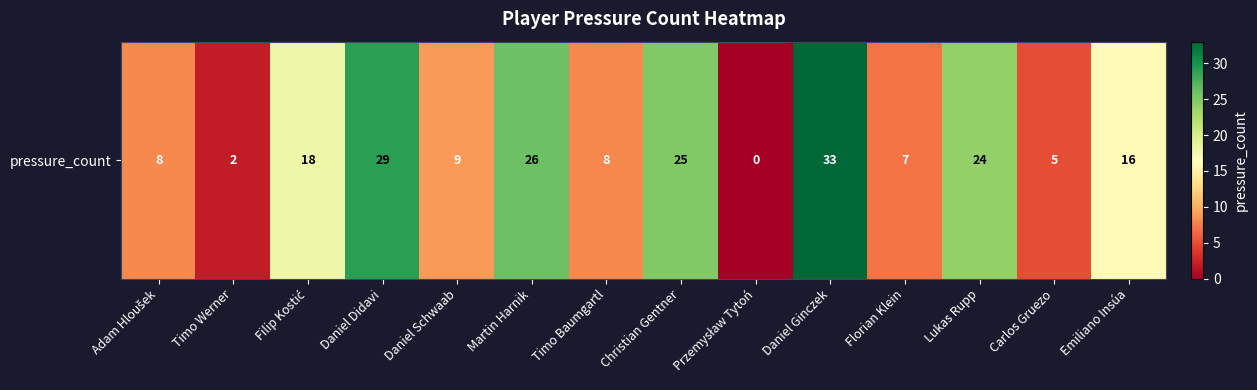

What is the change in value from Timo Werner to Lukas Rupp?

+22